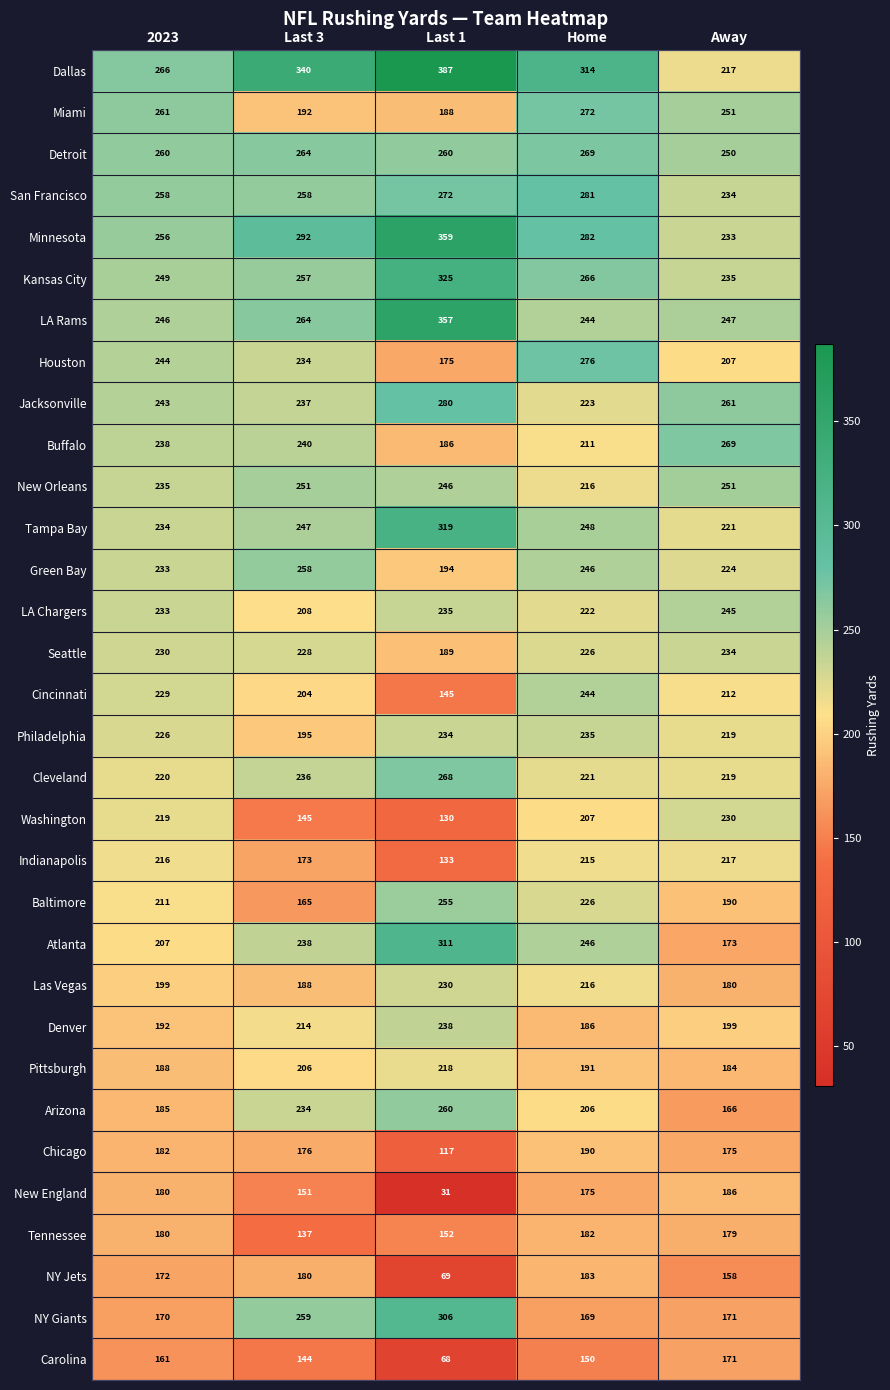

Which label corresponds to the smallest value in the chart?

Last 1